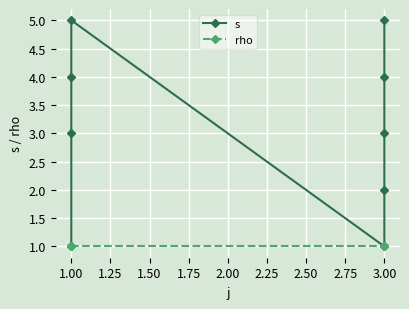

True or false: s and rho intersect in this chart.

False